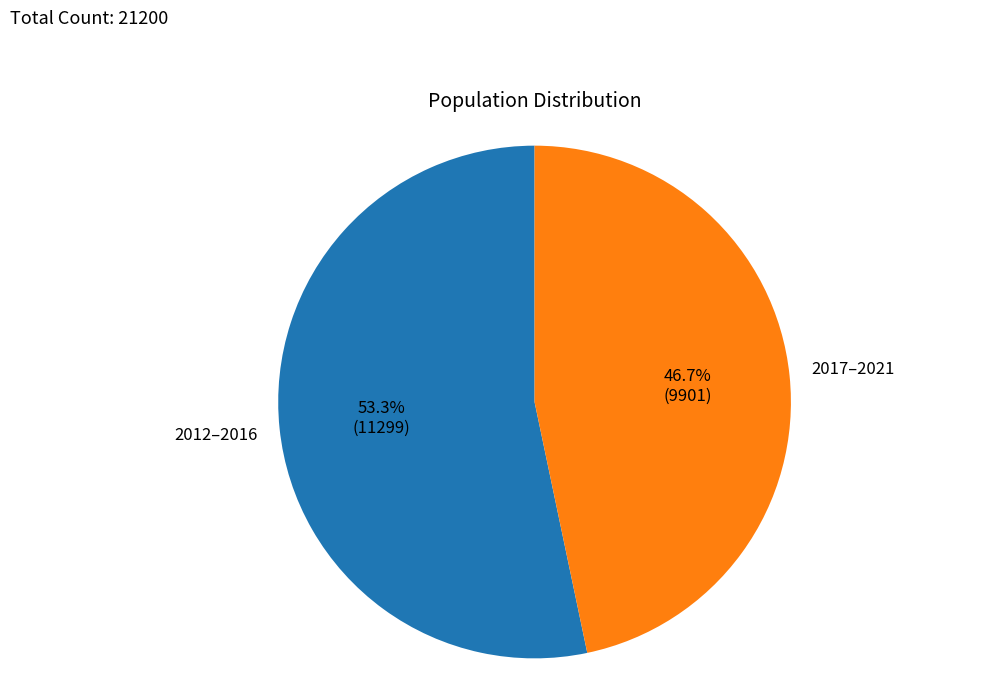

Is there a majority slice in this chart?

Yes